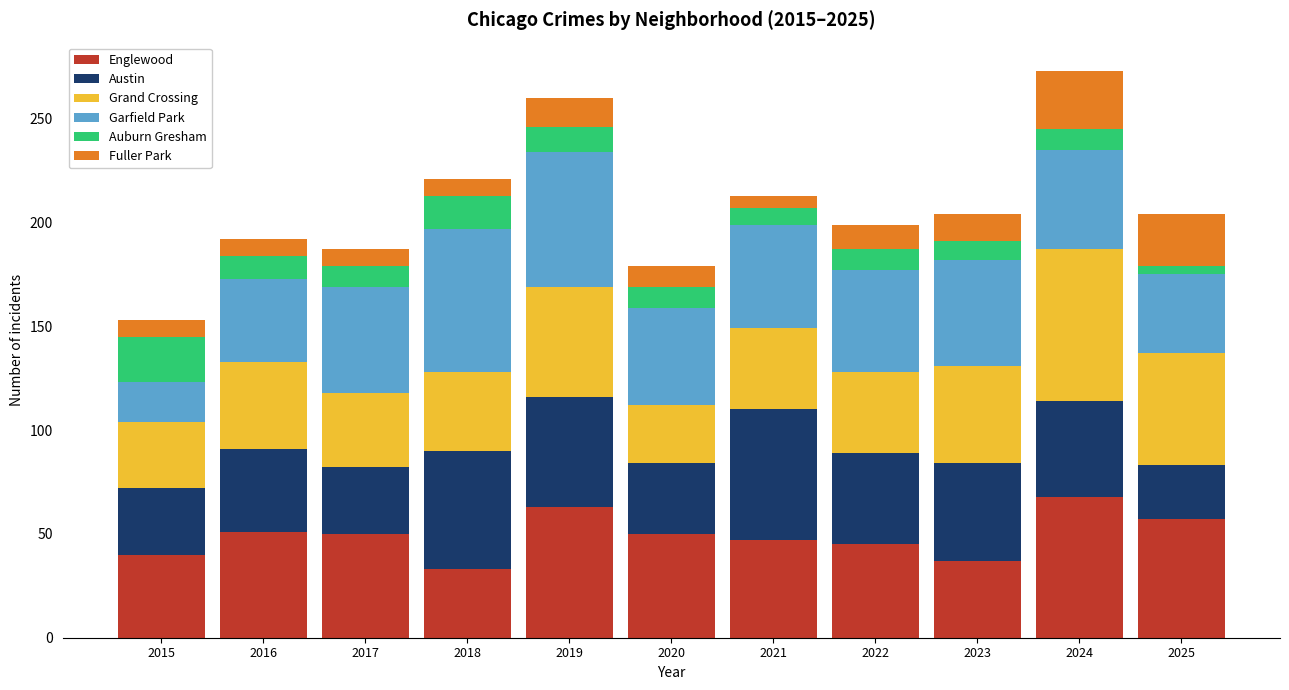

What is the total value across all series at 2016?

192